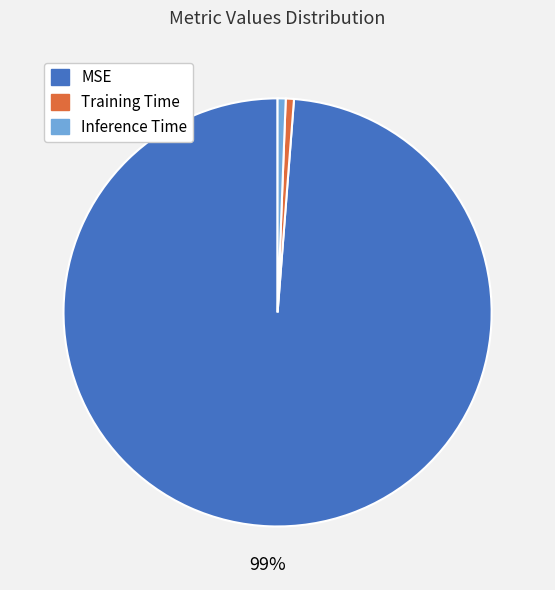

Which slice is the largest?

MSE